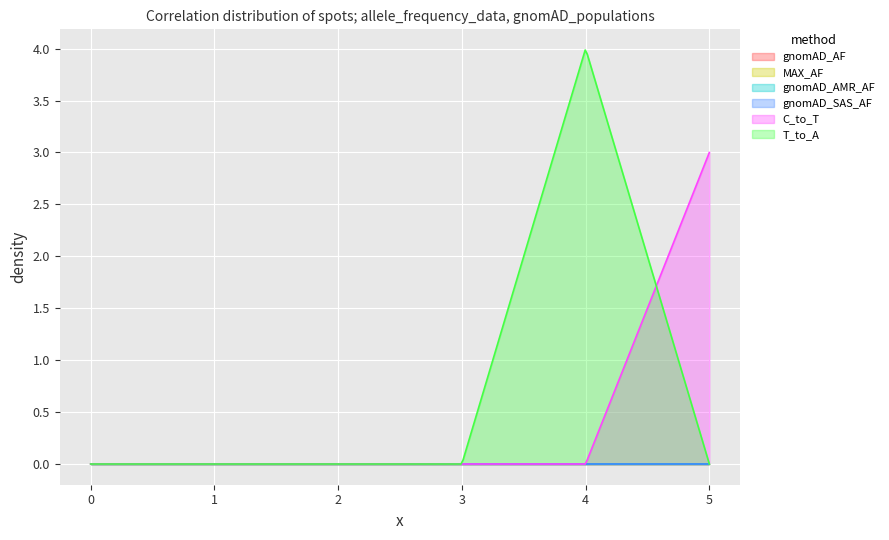

True or false: MAX_AF and gnomAD_AMR_AF cross at least once.

False